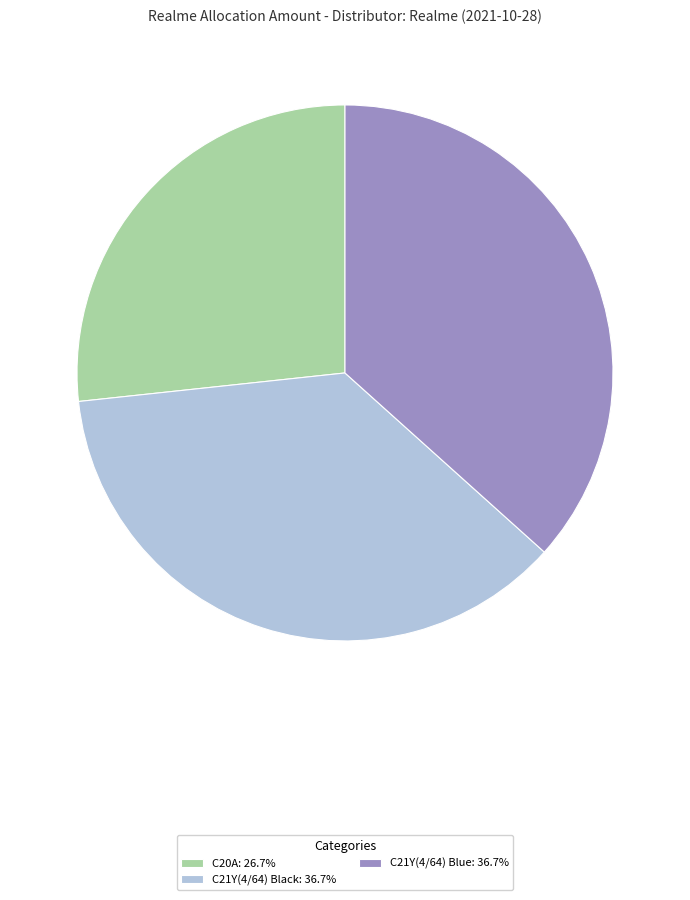

Which category has the smallest portion of the pie?

C20A